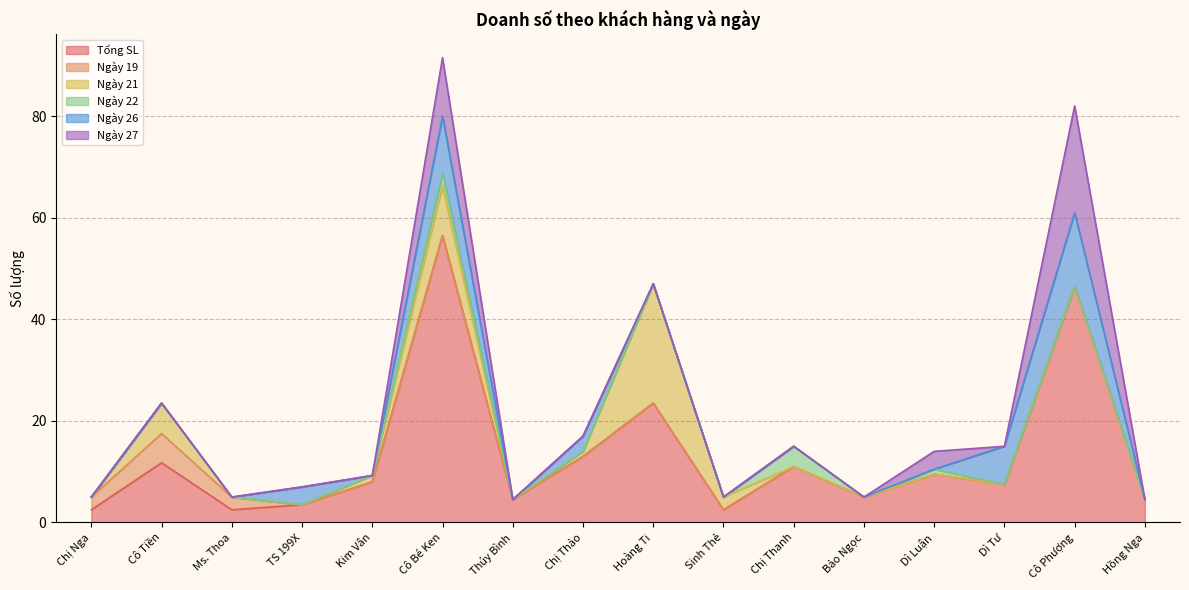

Which series changed the most between Chị Thanh and Bảo Ngọc?

Tổng SL